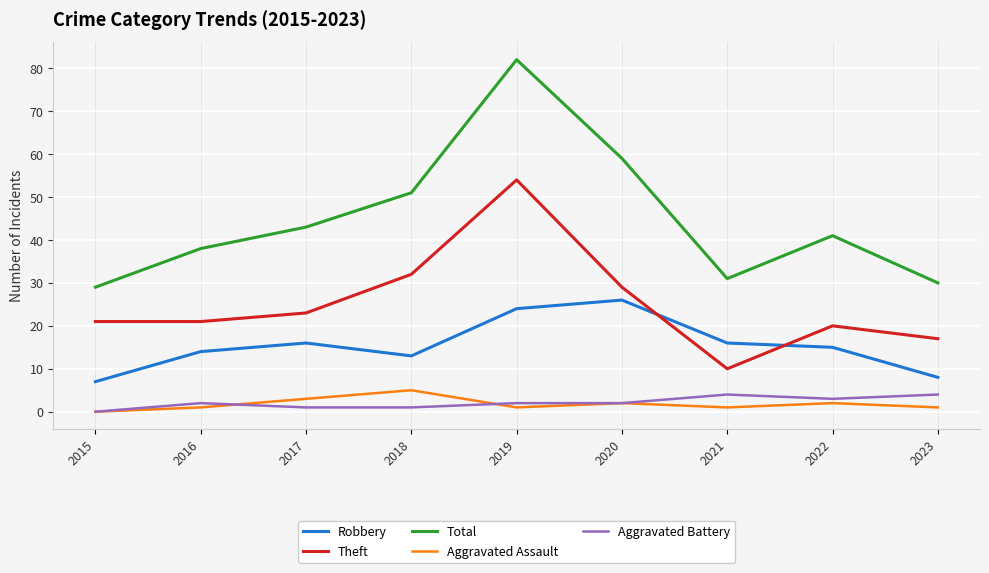

What are all the series names shown in the legend?

Robbery, Theft, Total, Aggravated Assault, Aggravated Battery